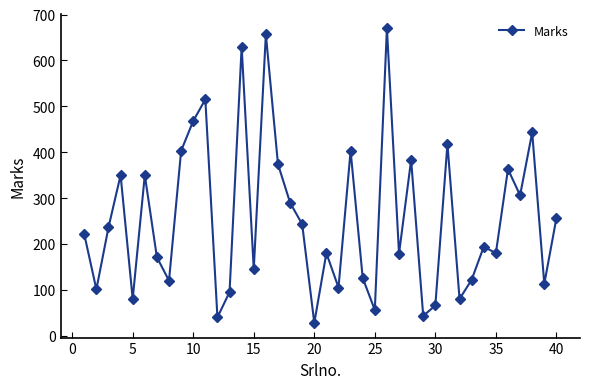

What is the minimum value shown in the chart?

28